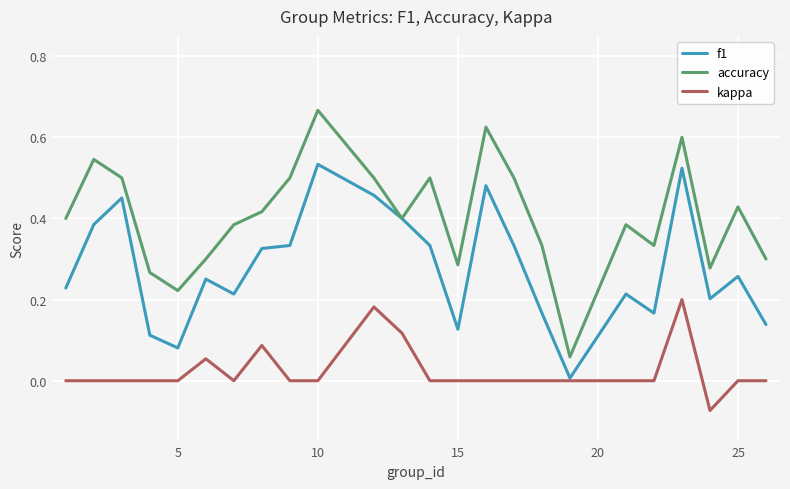

How many interior local peaks does the accuracy series have?

7